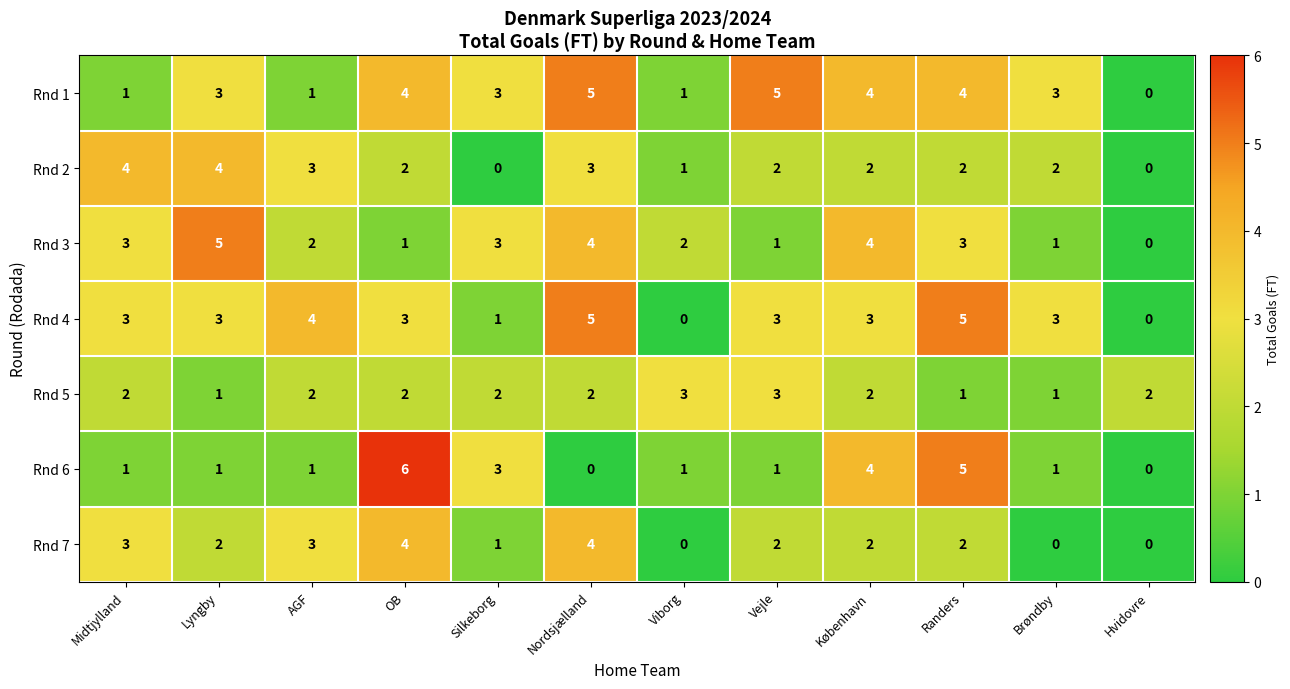

Which series has the largest total across all categories?

Rnd 1